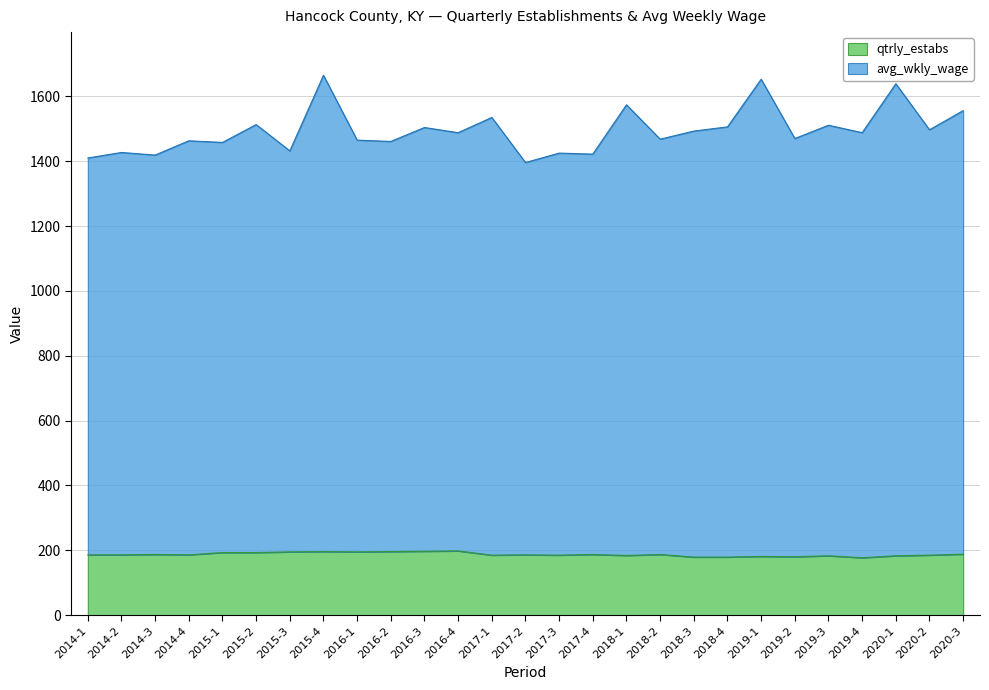

At 2020-2, list the series in order from smallest to largest.

qtrly_estabs, avg_wkly_wage